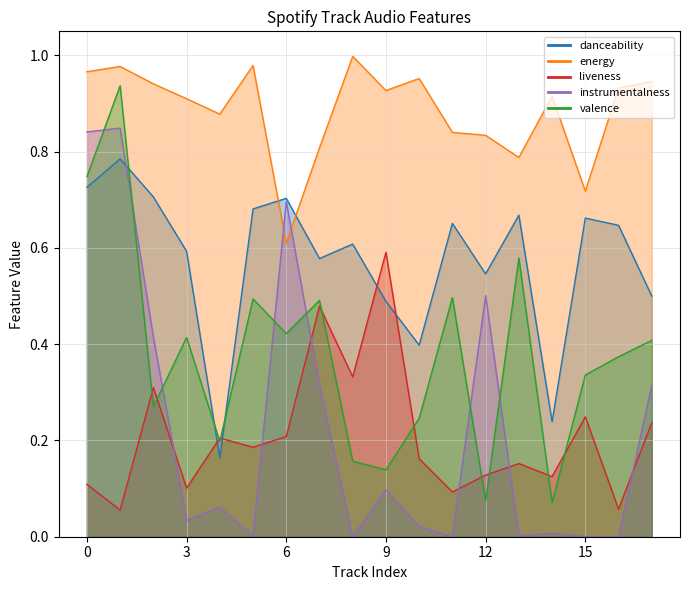

True or false: energy has more than 2 interior local peaks.

True